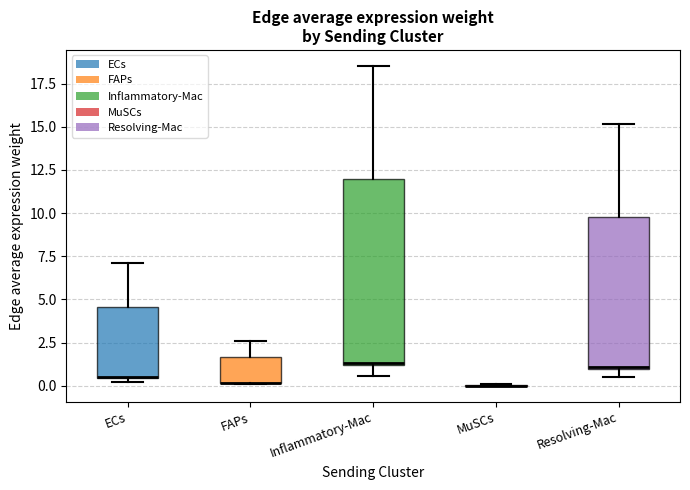

Comparing the boxes themselves (not the whiskers), which one is the tallest?

Inflammatory-Mac